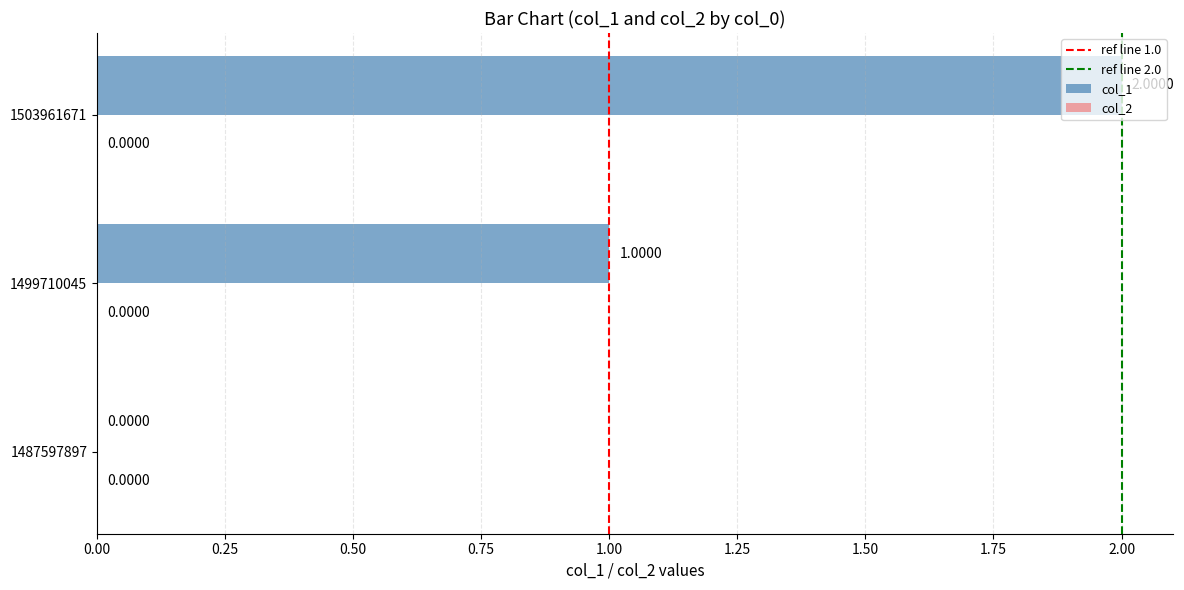

What is the sum of the values at 1499710045 and 1503961671?

3